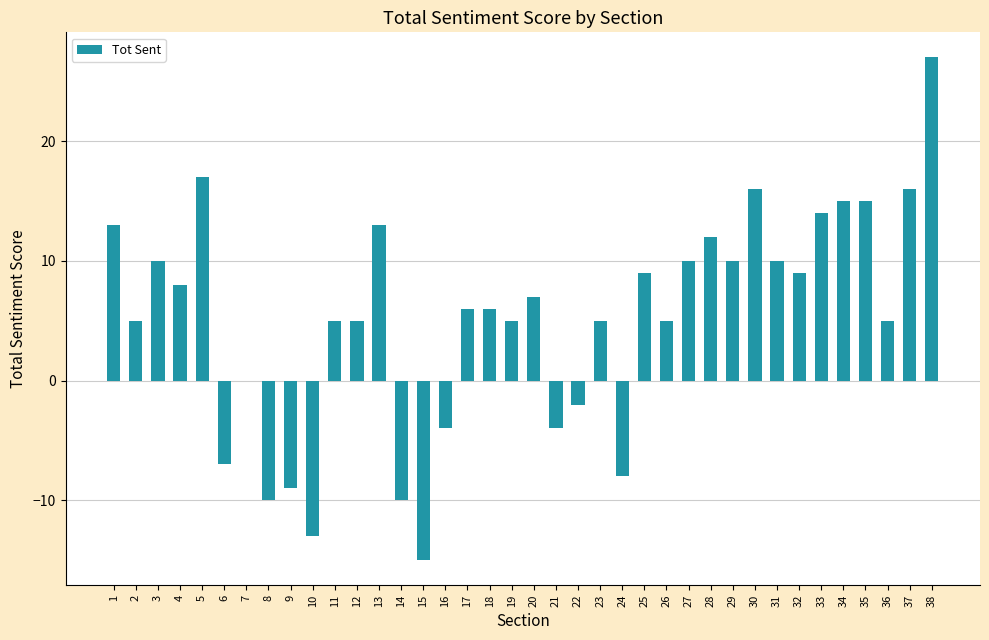

What is the greatest value displayed?

27